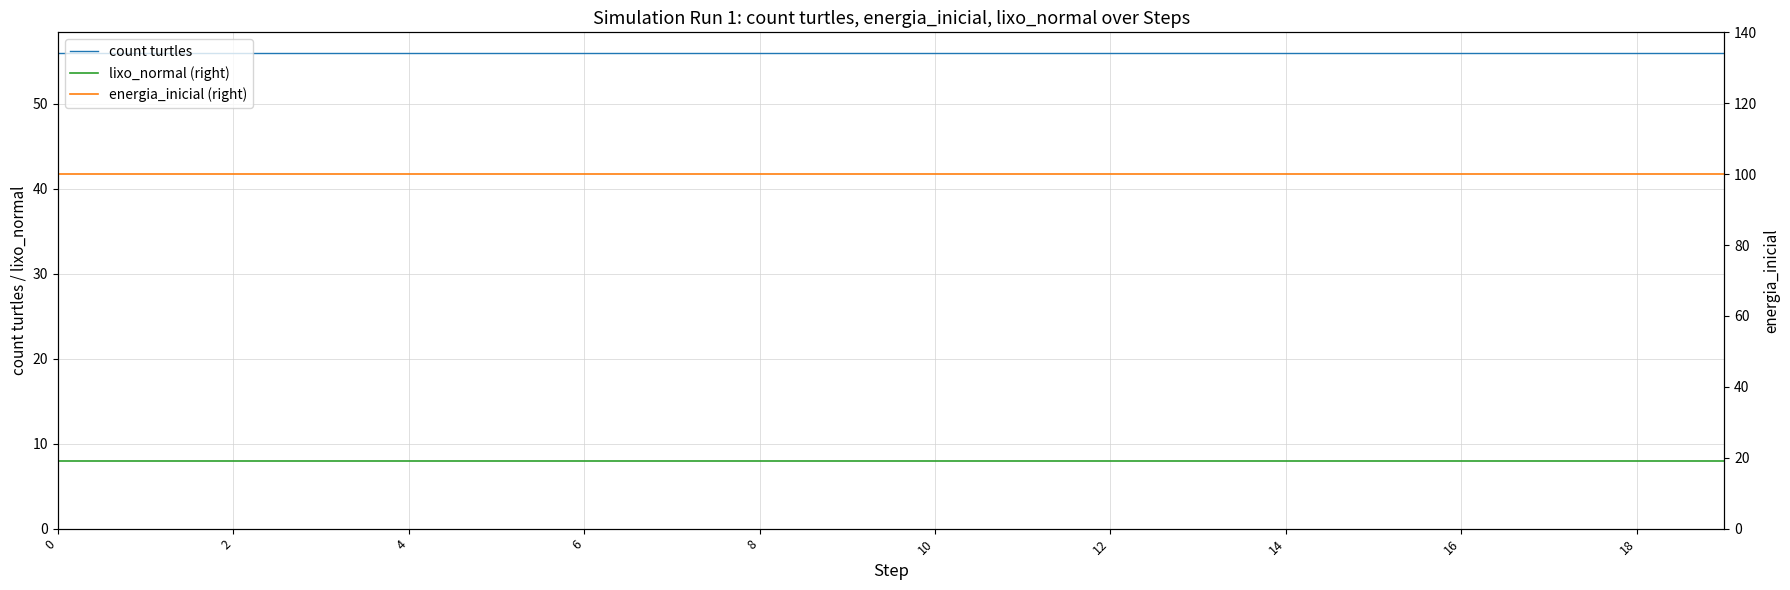

The energia_inicial (right) series shows 100 at 0. True or false?

True